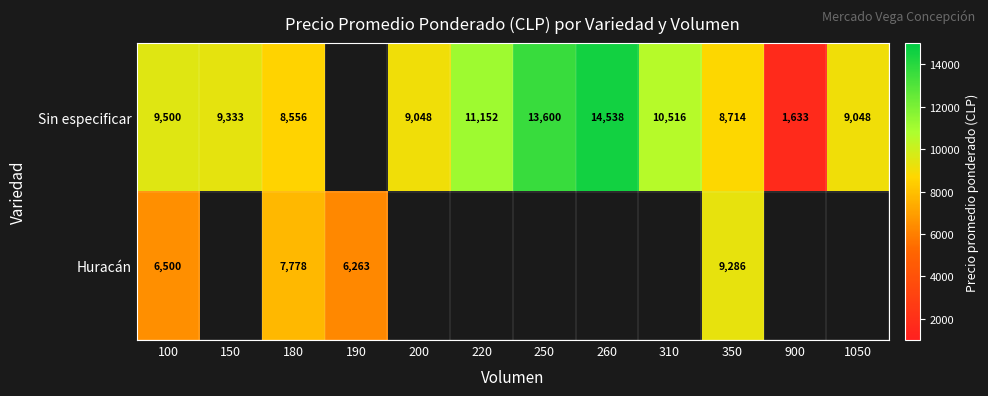

At 350, list the series in order from largest to smallest.

Huracán, Sin especificar